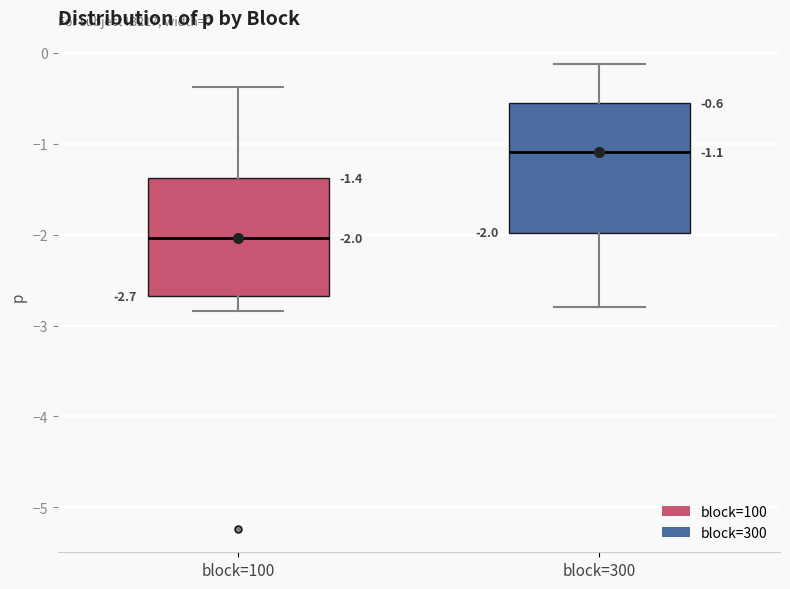

Comparing the boxes themselves (not the whiskers), which one is the tallest?

block=300